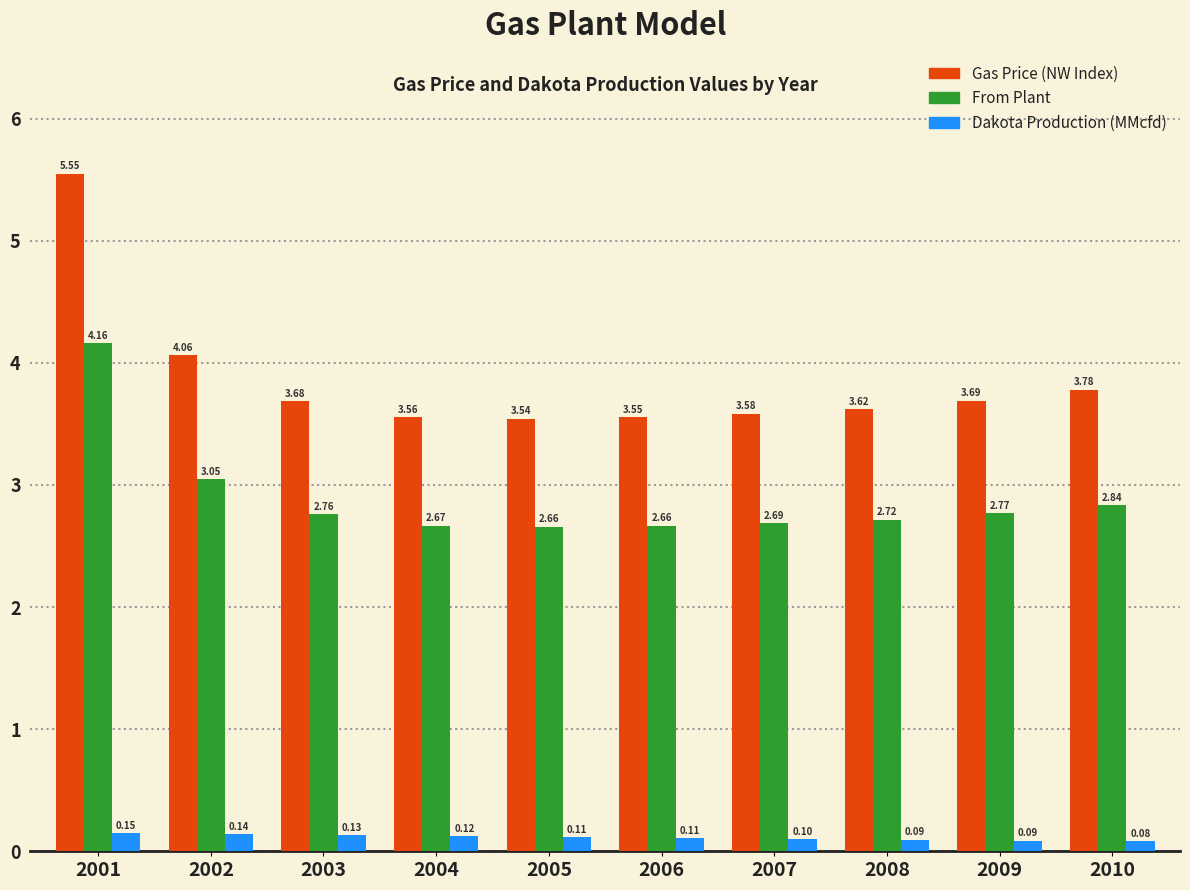

List the series in order of their overall mean, lowest first.

Dakota Production (MMcfd), From Plant, Gas Price (NW Index)